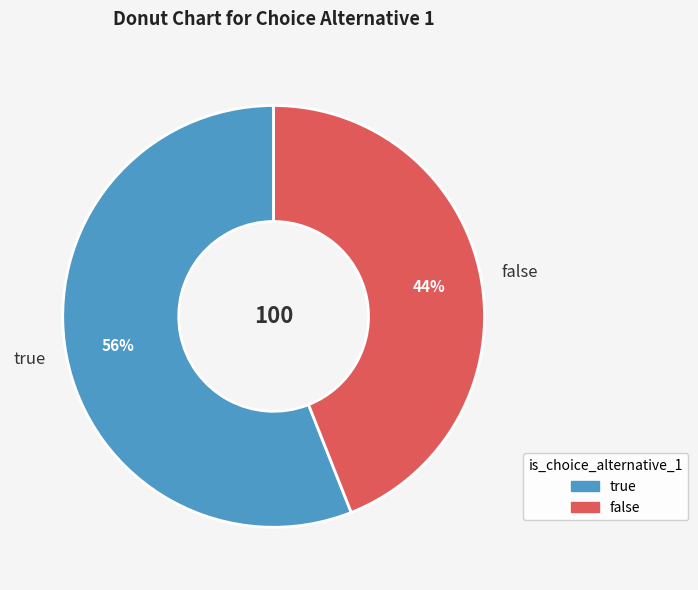

To the nearest percent, what portion does true represent?

56%